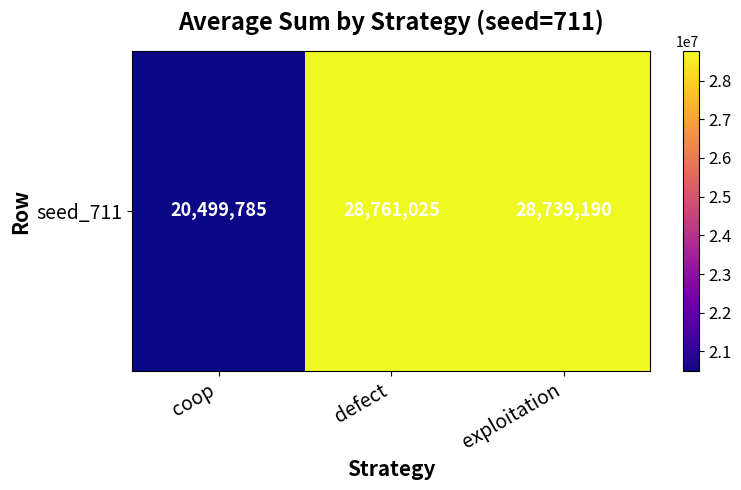

What is the change in value from defect to exploitation?

-21835